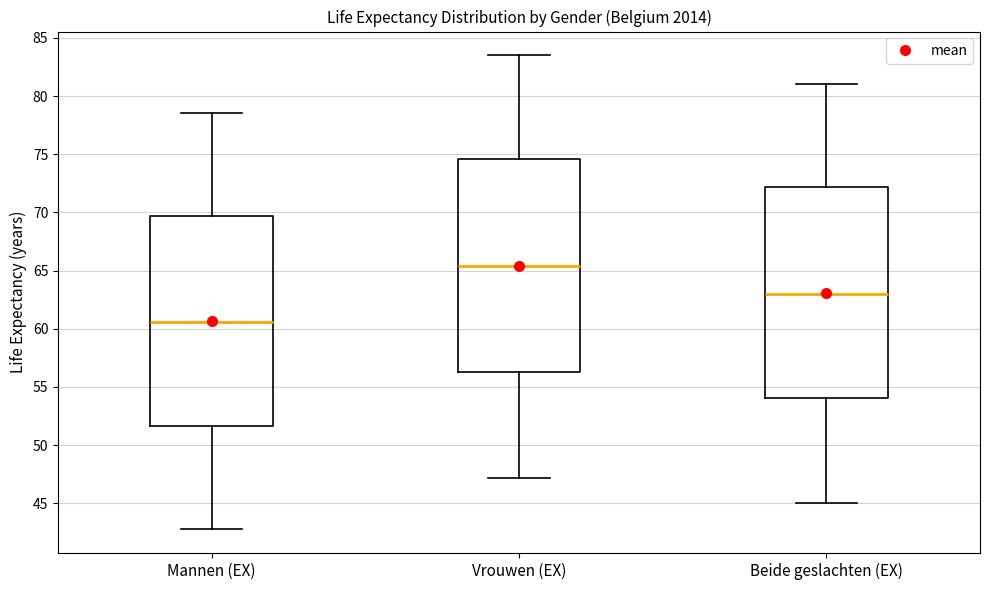

Reading left to right, transcribe this box plot: for each box, give where its median line is, the range the box spans, and where its two whiskers end, as read against the y-axis. The values are not printed on the chart, so give them approximately, as read against the axis.

Mannen (EX): median 60.5, box 51.5 to 69.5, whiskers 43.0 to 78.5
Vrouwen (EX): median 65.5, box 56.5 to 74.5, whiskers 47.0 to 83.5
Beide geslachten (EX): median 63.0, box 54.0 to 72.0, whiskers 45.0 to 81.0